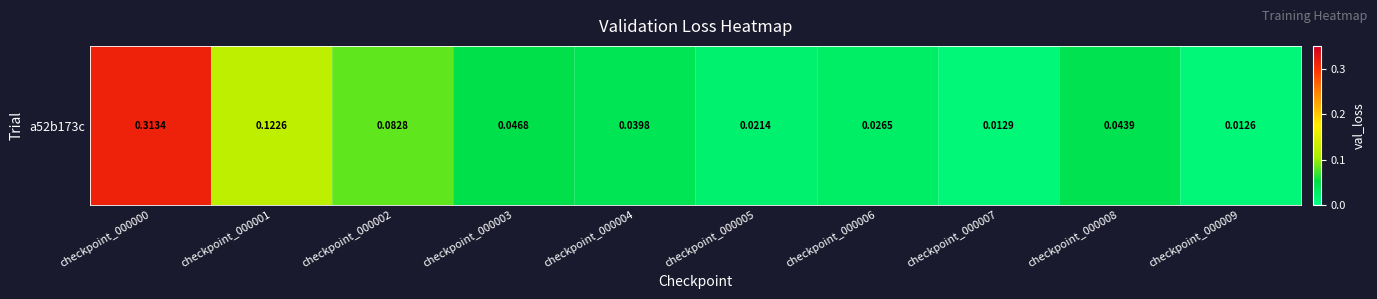

What is the average value?

0.1